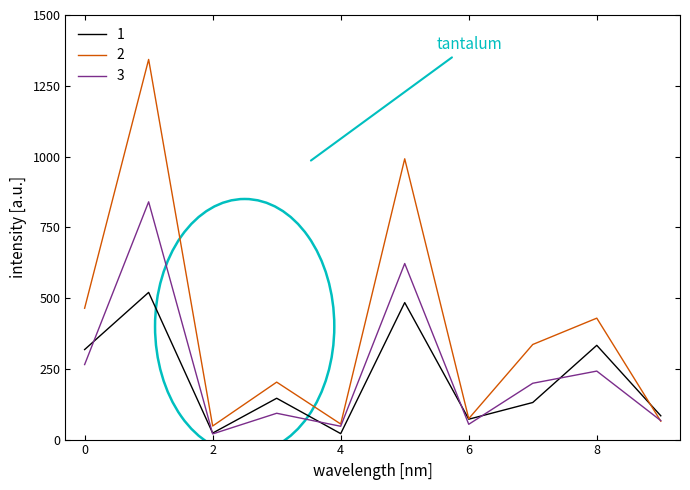

What is the highest value of the 1 series?

520